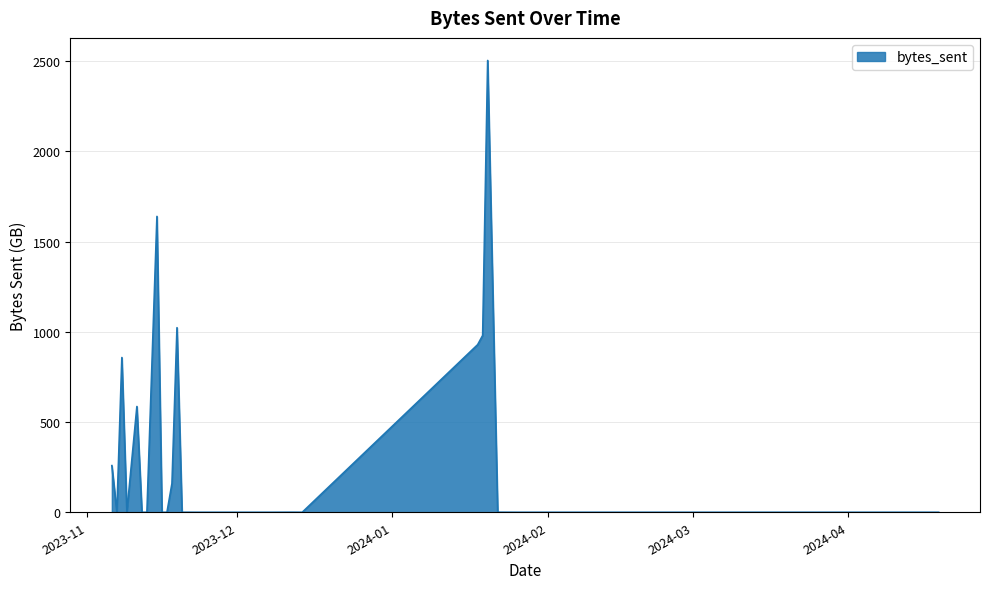

What is the difference between the maximum and minimum values?

2503.6